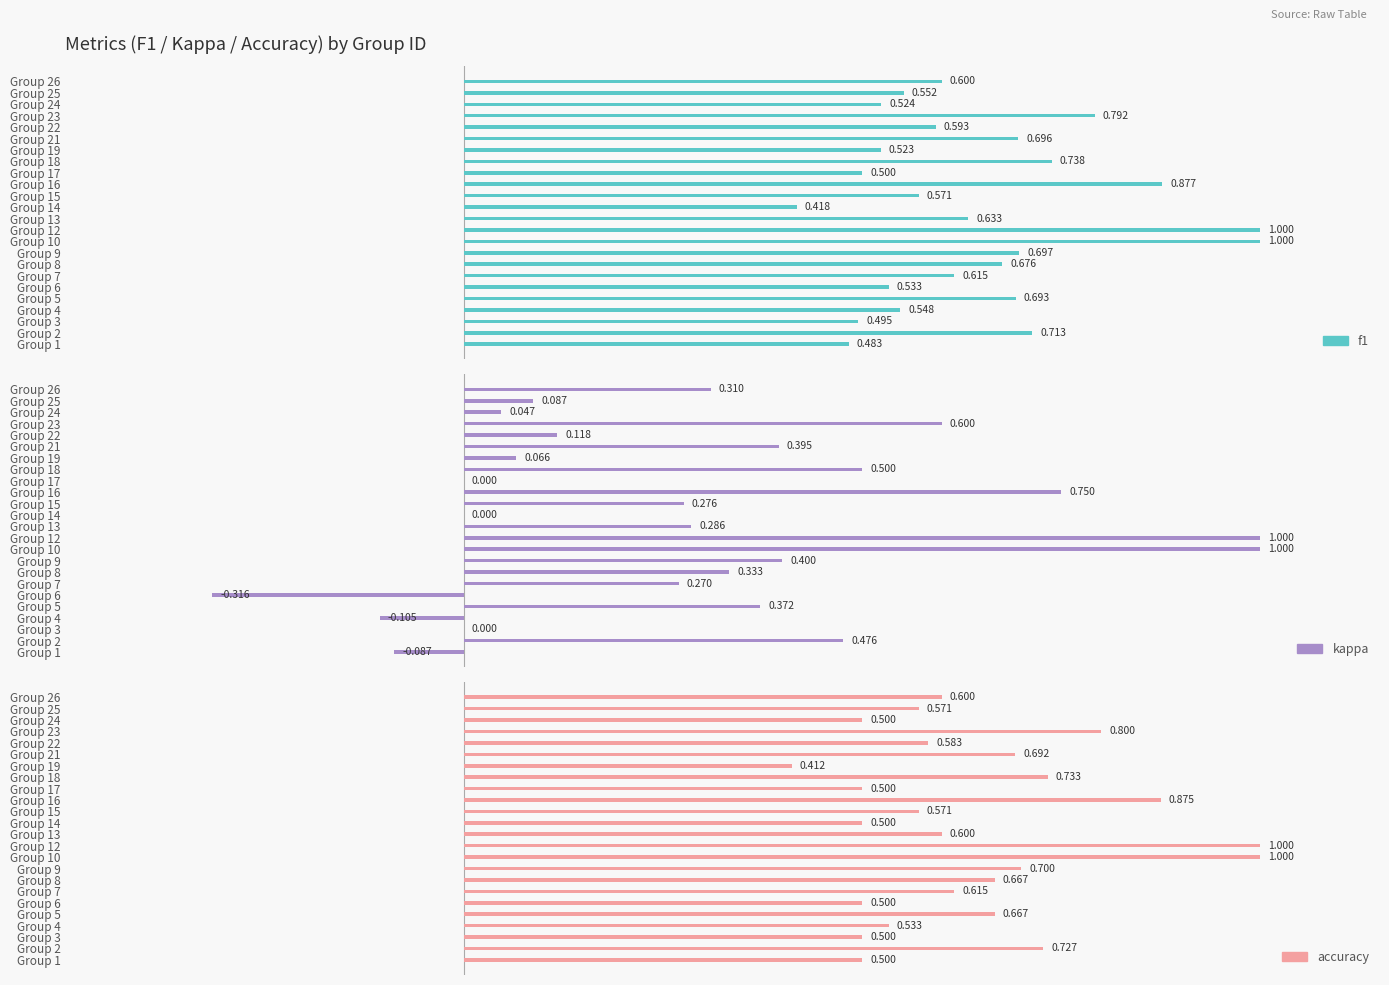

How many categories are shown in the chart?

24